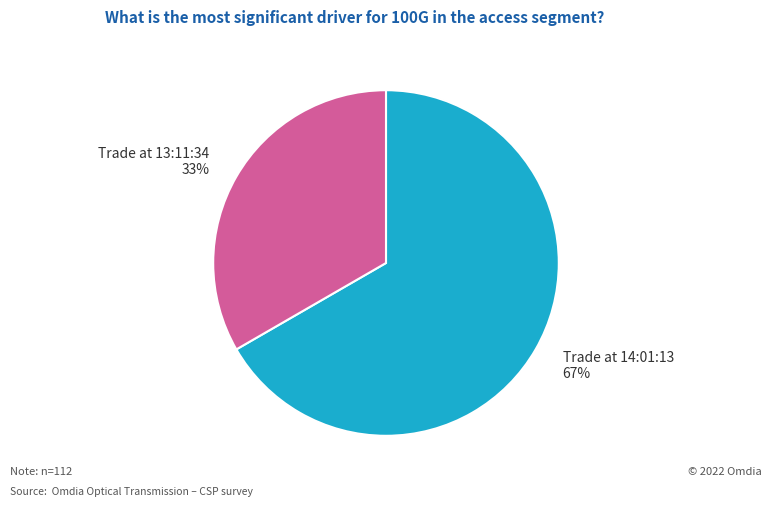

How many slices are in this pie chart?

2